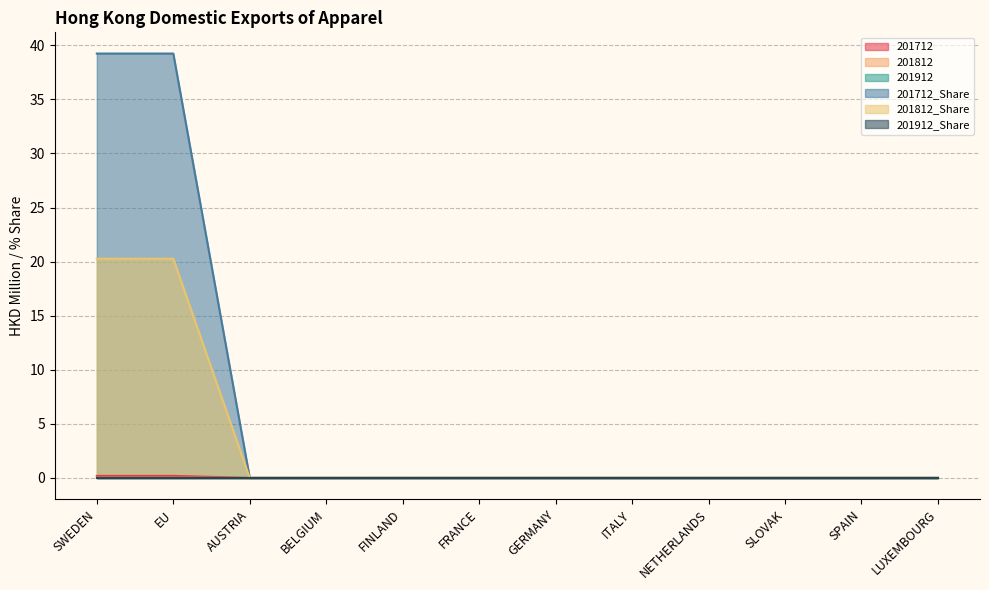

Count the 201712 values in the range 0 to 1.

12